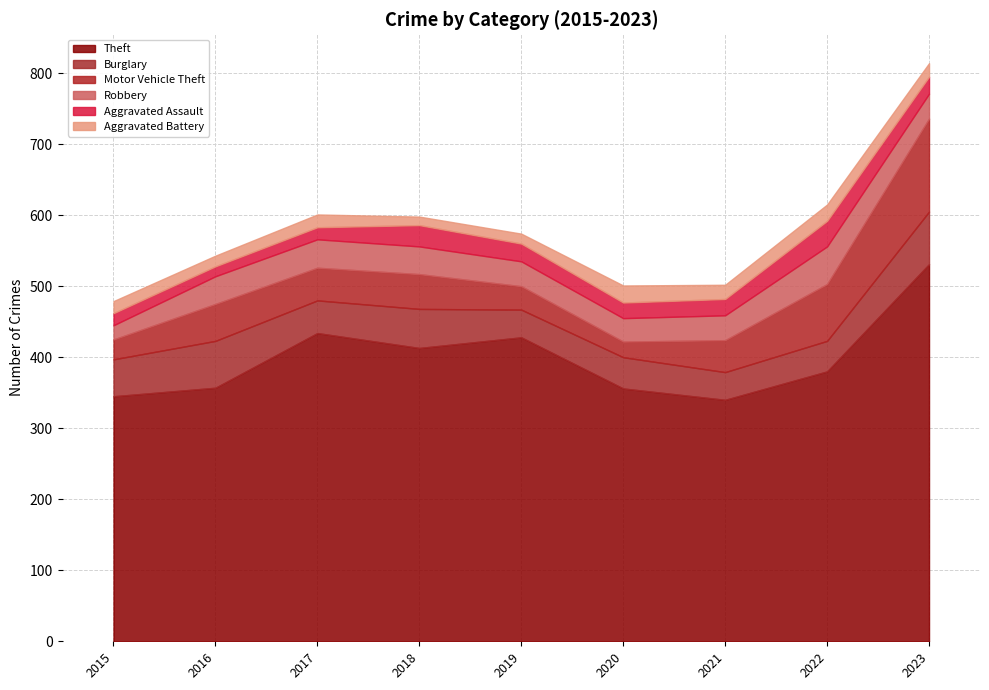

Which series ends up on top after the final intersection of Burglary and Robbery?

Burglary